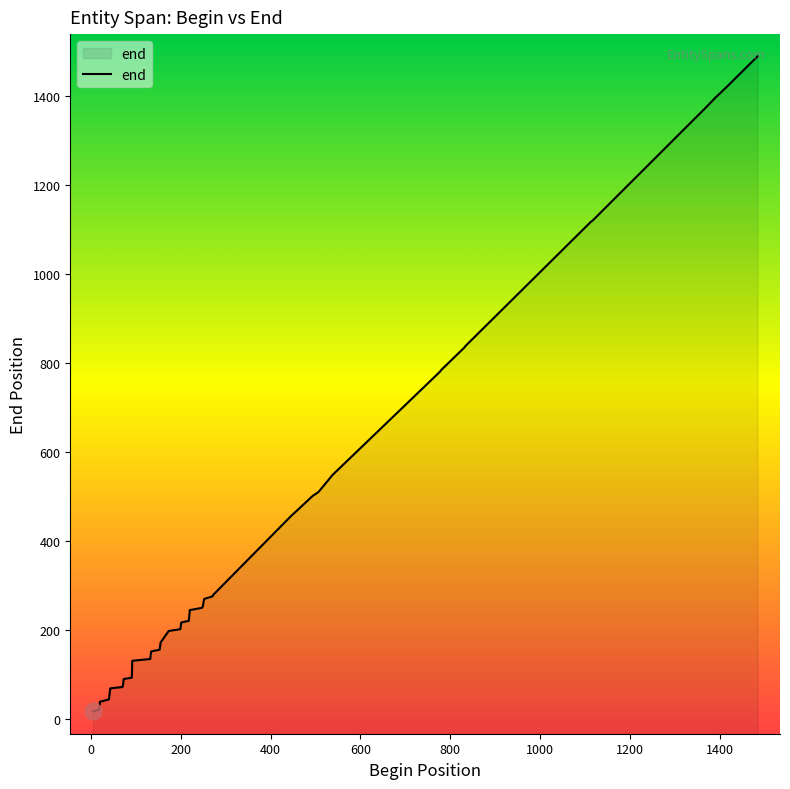

What is the difference between the maximum and minimum values?

1473